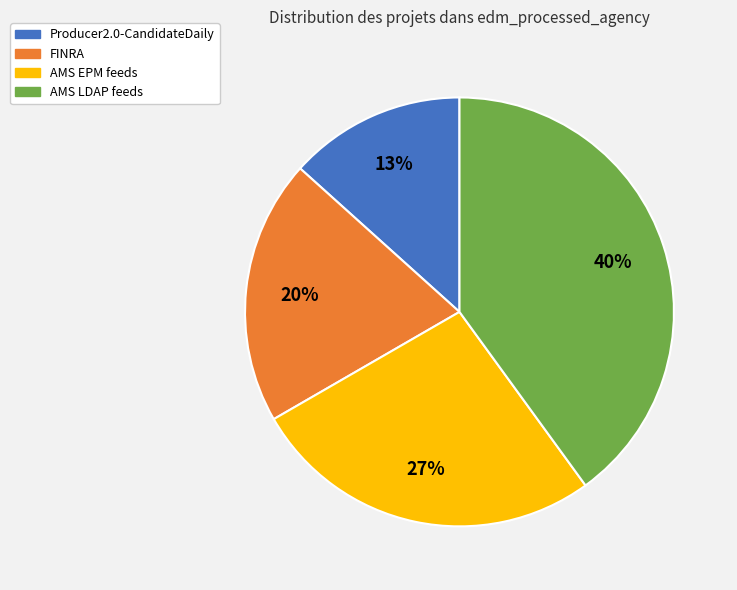

To the nearest percent, what is the difference between the largest and smallest slice percentages?

27%